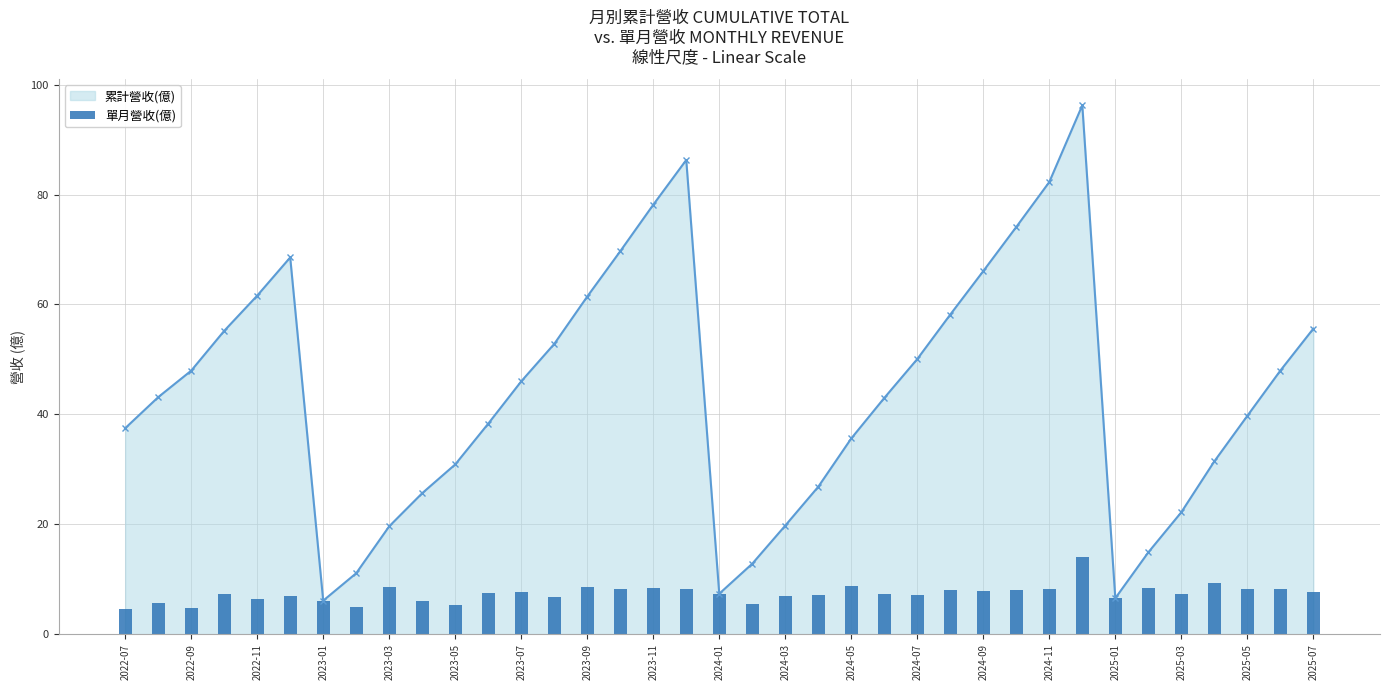

What is the sum of all values?

273.9